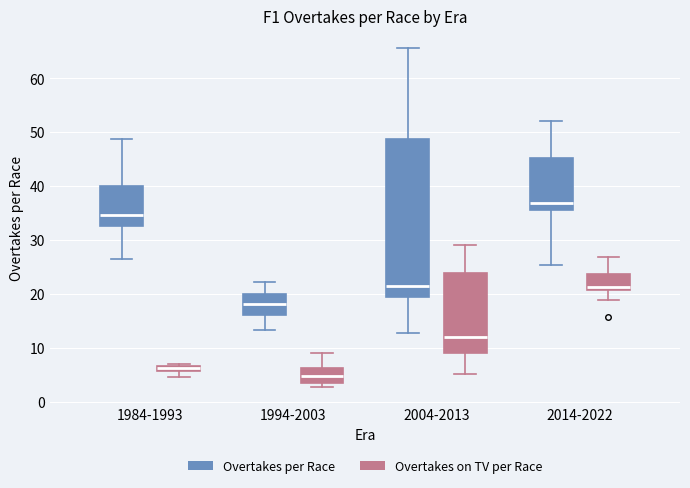

Where is the lower edge of the box for 2004-2013 (Overtakes on TV per Race) on the y-axis? The values are not printed on the chart, so give them approximately, as read against the axis.

9